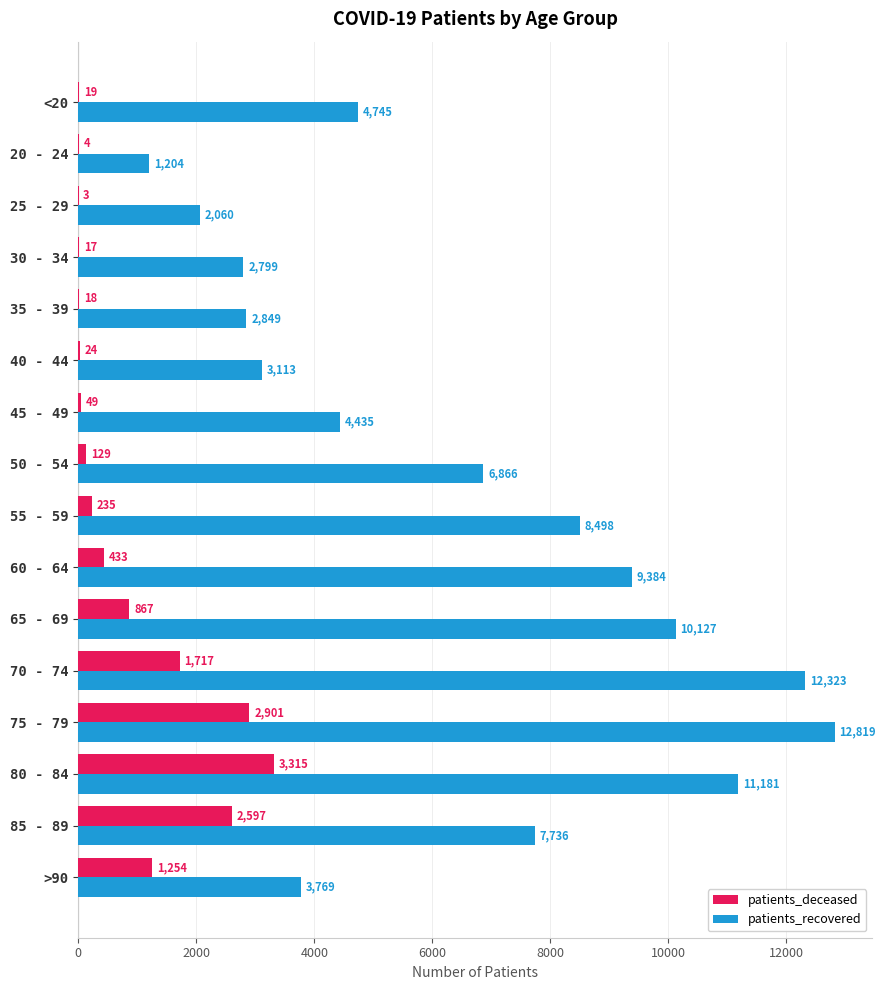

Which series has the largest total across all categories?

patients_recovered